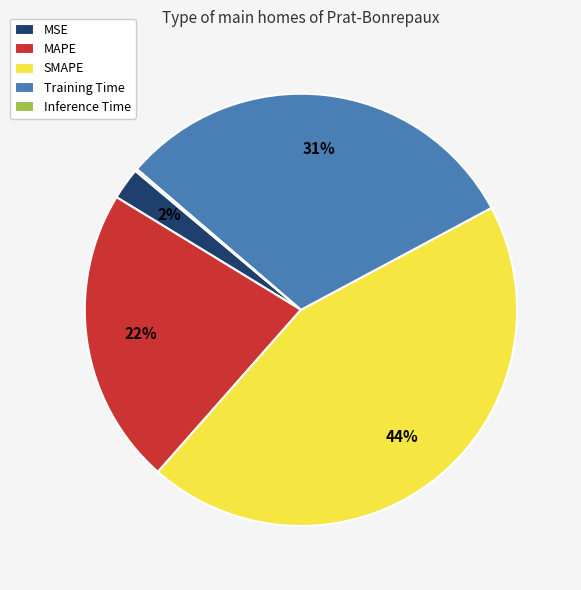

Between Training Time and SMAPE, which is larger?

SMAPE